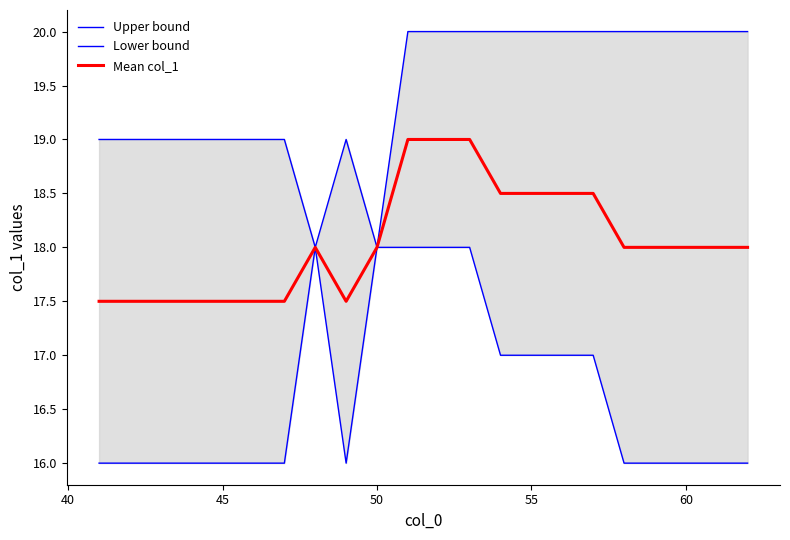

Which series has the largest range (max minus min)?

Upper bound